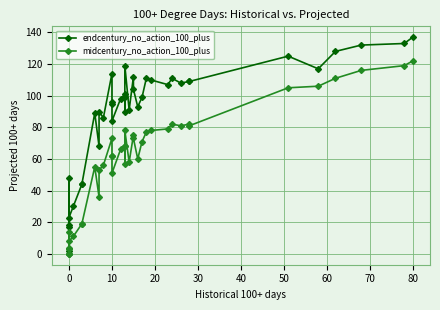

What is the label of the 27th point from the right?

10